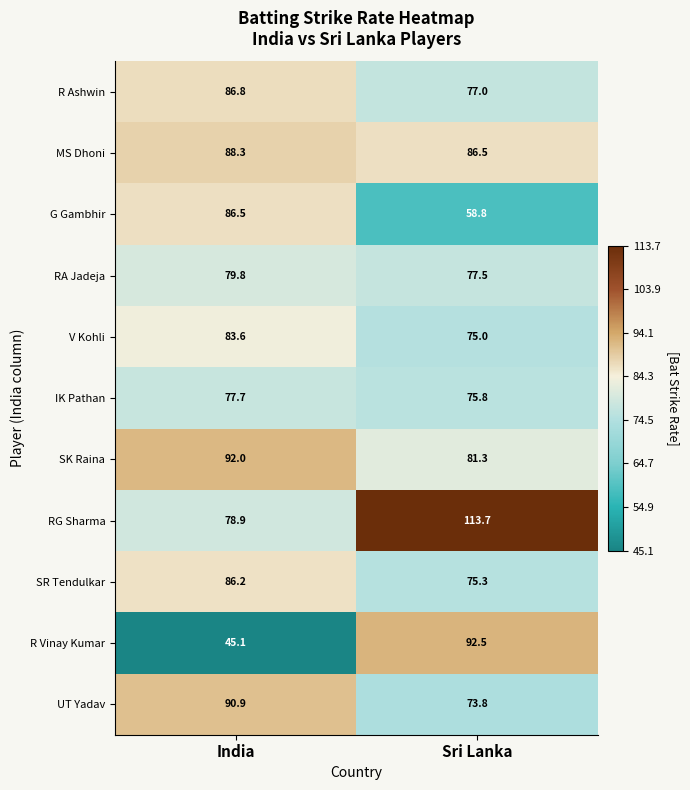

Which label corresponds to the smallest value in the chart?

India